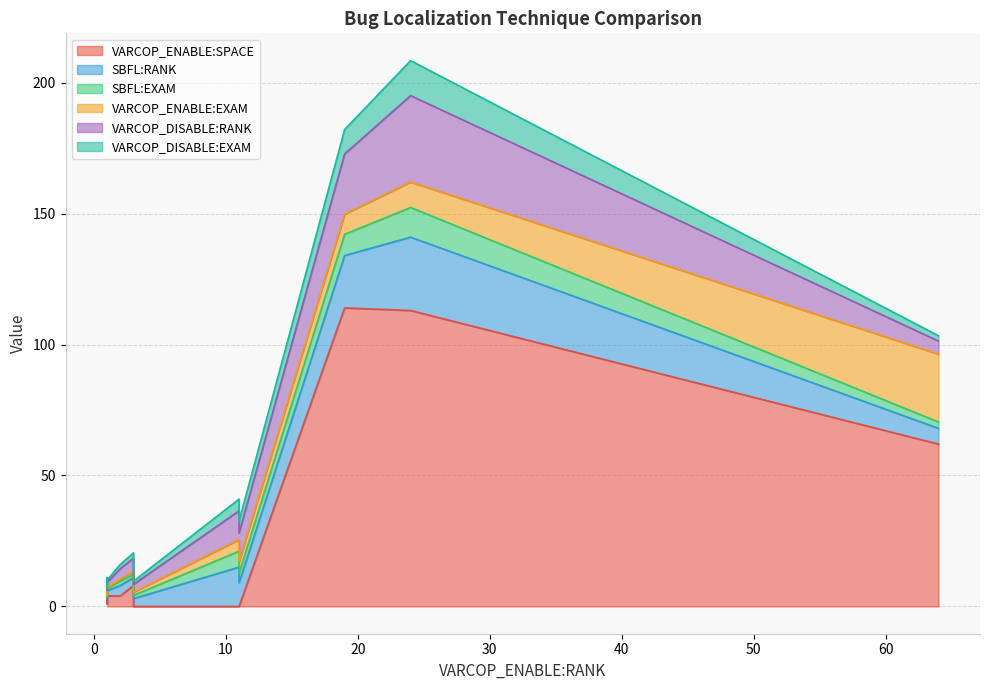

In VARCOP_DISABLE:EXAM, how many points are higher than both neighbors (excluding endpoints)?

4